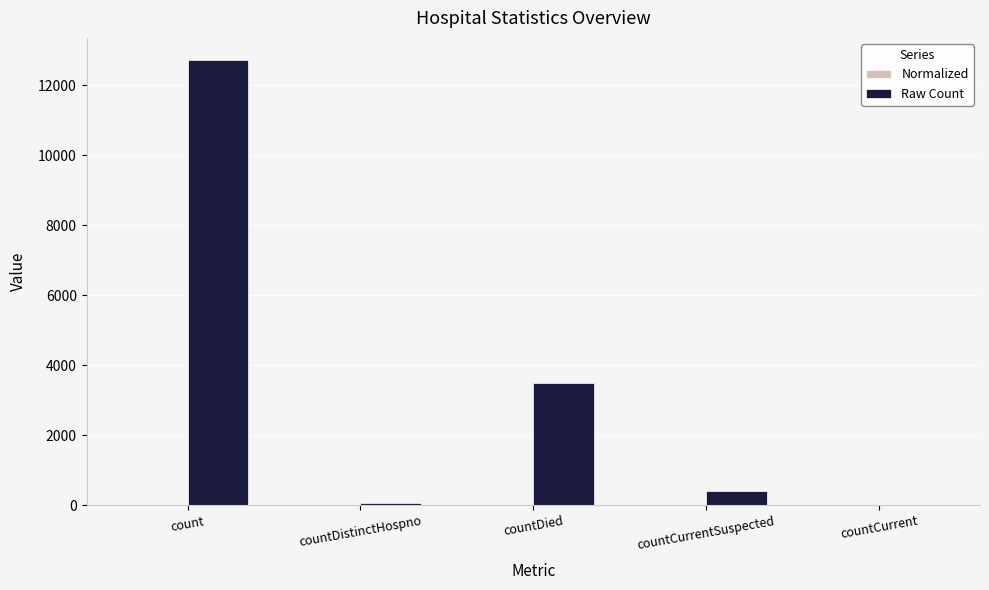

Which series has the largest total across all categories?

Raw Count